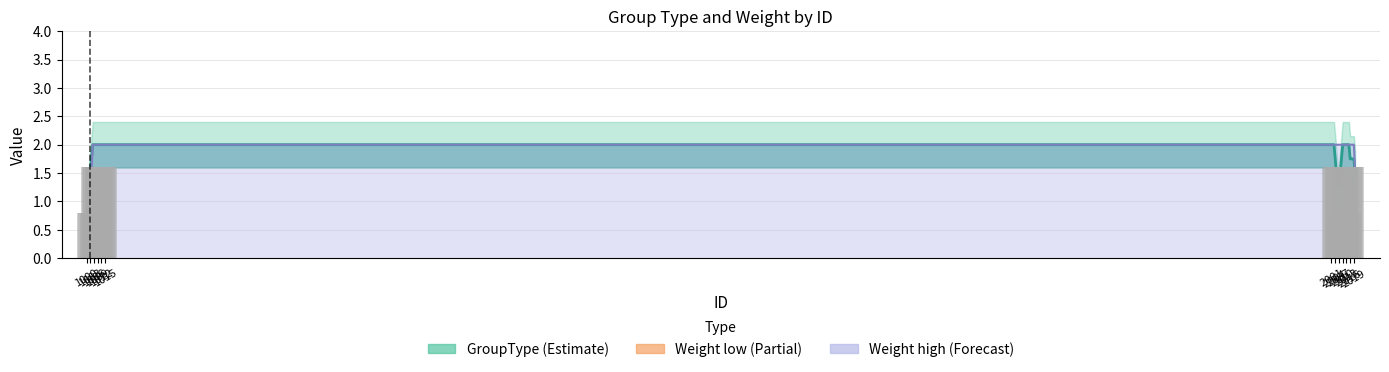

What is the difference between the maximum and second lowest values in the GroupType (Estimate) series?

1.2